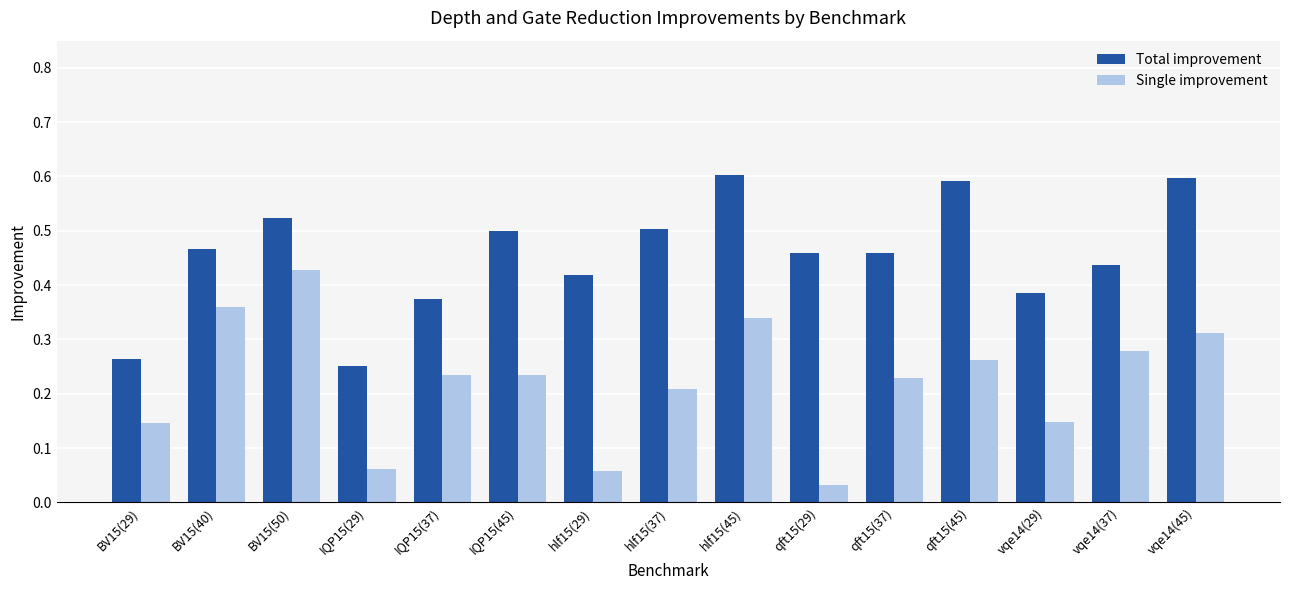

Which series has the largest total across all categories?

Total improvement